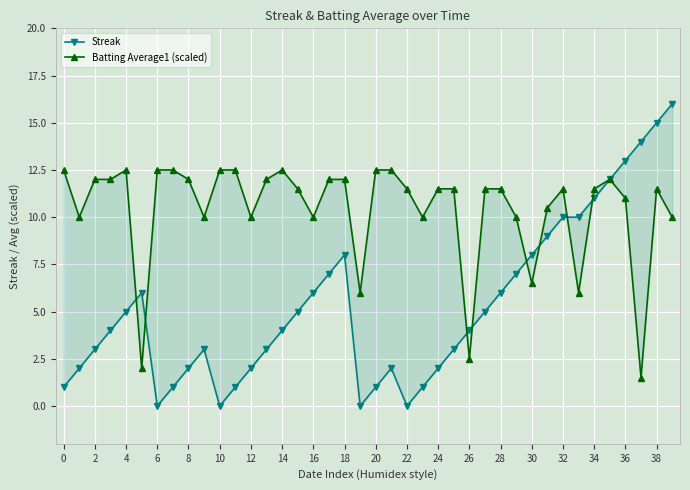

Which series changed the most between 4 and 24?

Streak